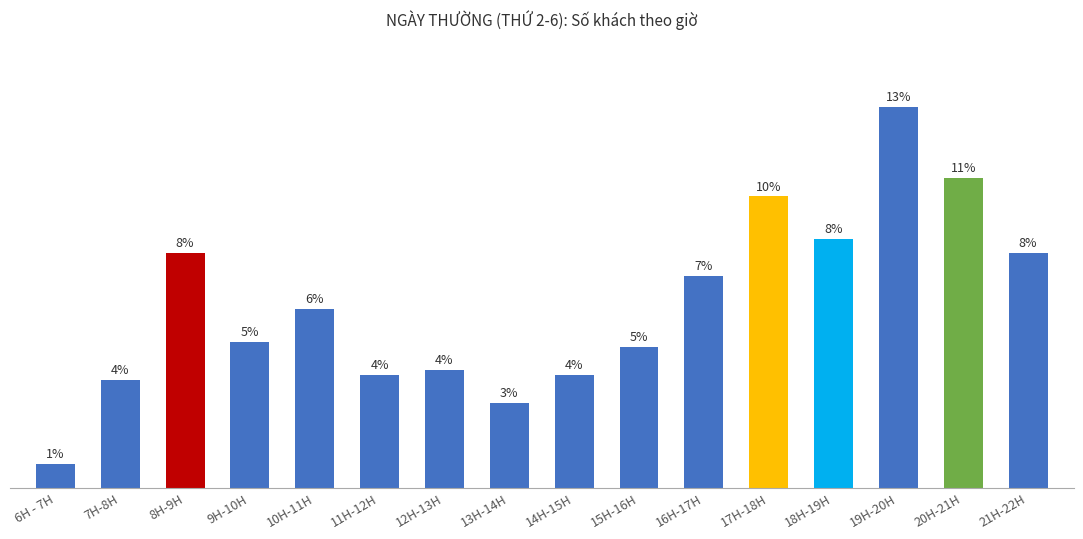

List the labels in order of value, largest first.

19H-20H, 20H-21H, 17H-18H, 18H-19H, 8H-9H, 21H-22H, 16H-17H, 10H-11H, 9H-10H, 15H-16H, 12H-13H, 11H-12H, 14H-15H, 7H-8H, 13H-14H, 6H - 7H